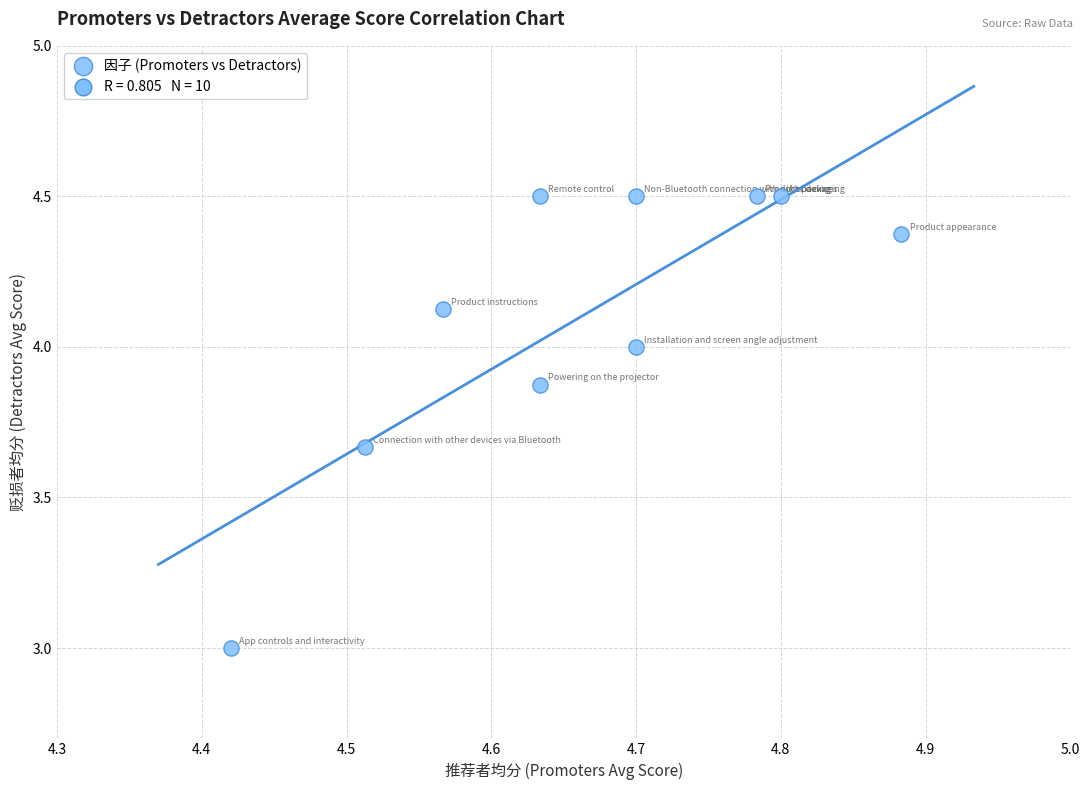

What is the range of Y values (max minus min)?

1.5